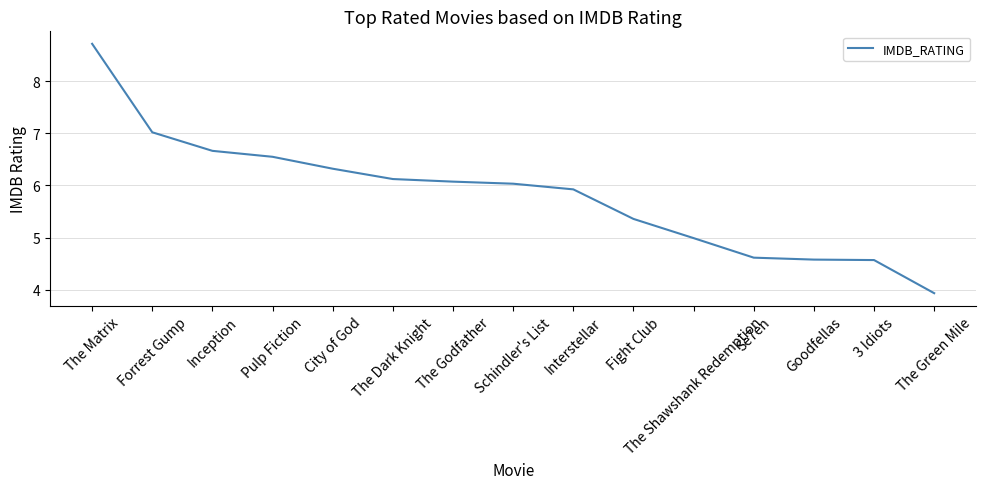

The chart shows a value of 2.6 at The Godfather. True or false?

False